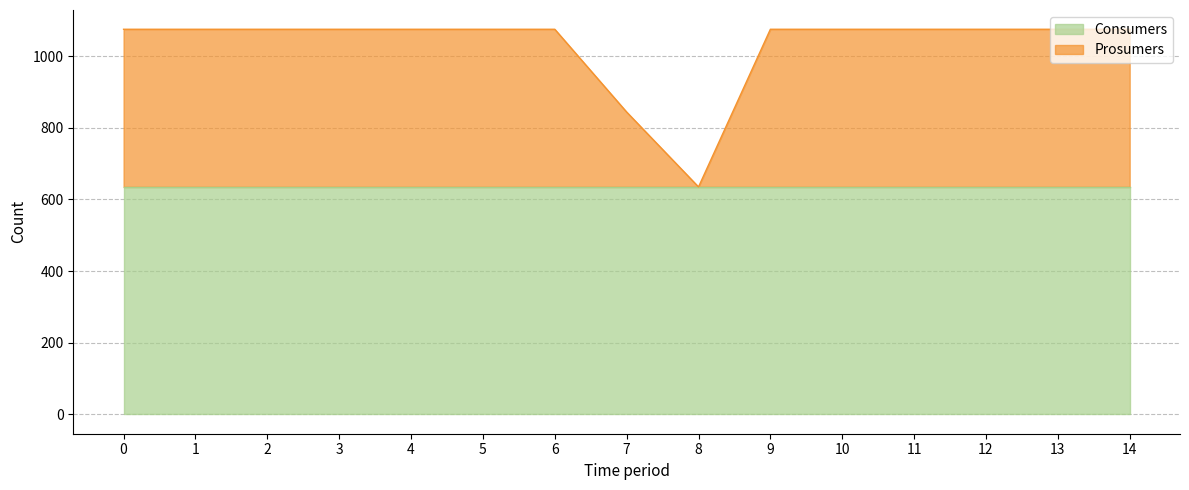

What is the smallest value displayed?

635